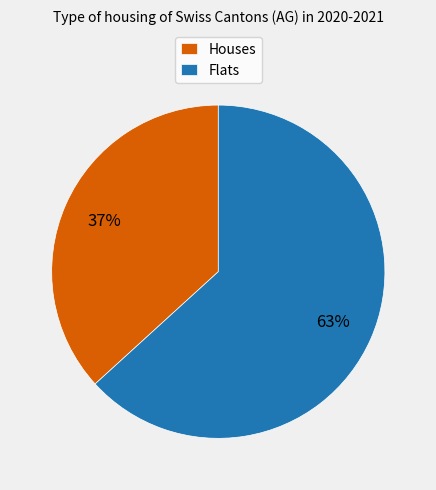

How many slices are in this pie chart?

2